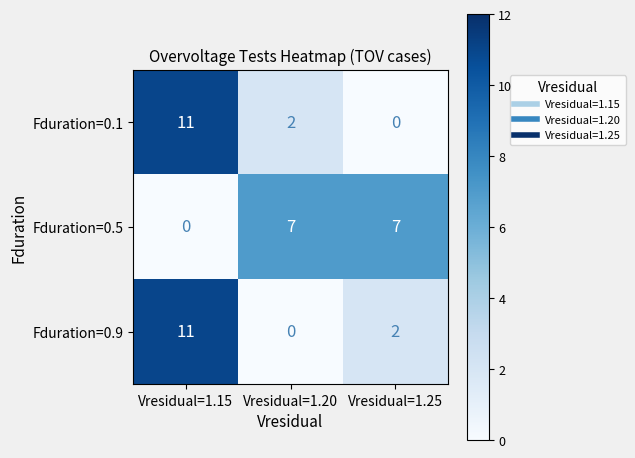

What is the spread (max minus min) of values at Vresidual=1.20?

7